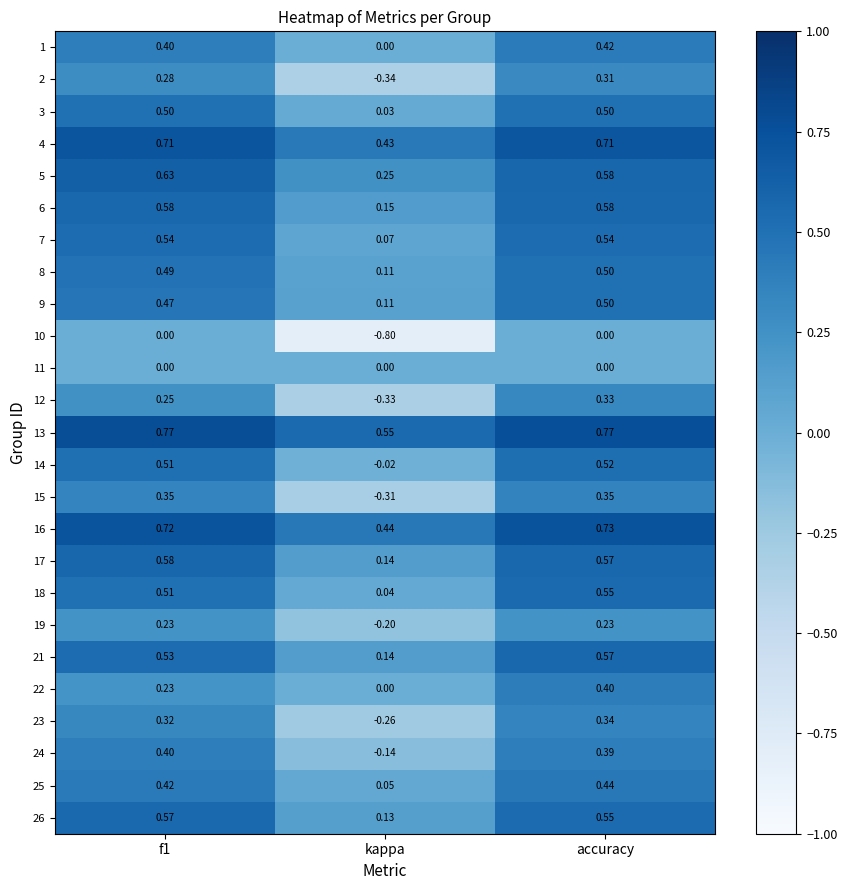

Which category has the highest value in the 12 series?

accuracy